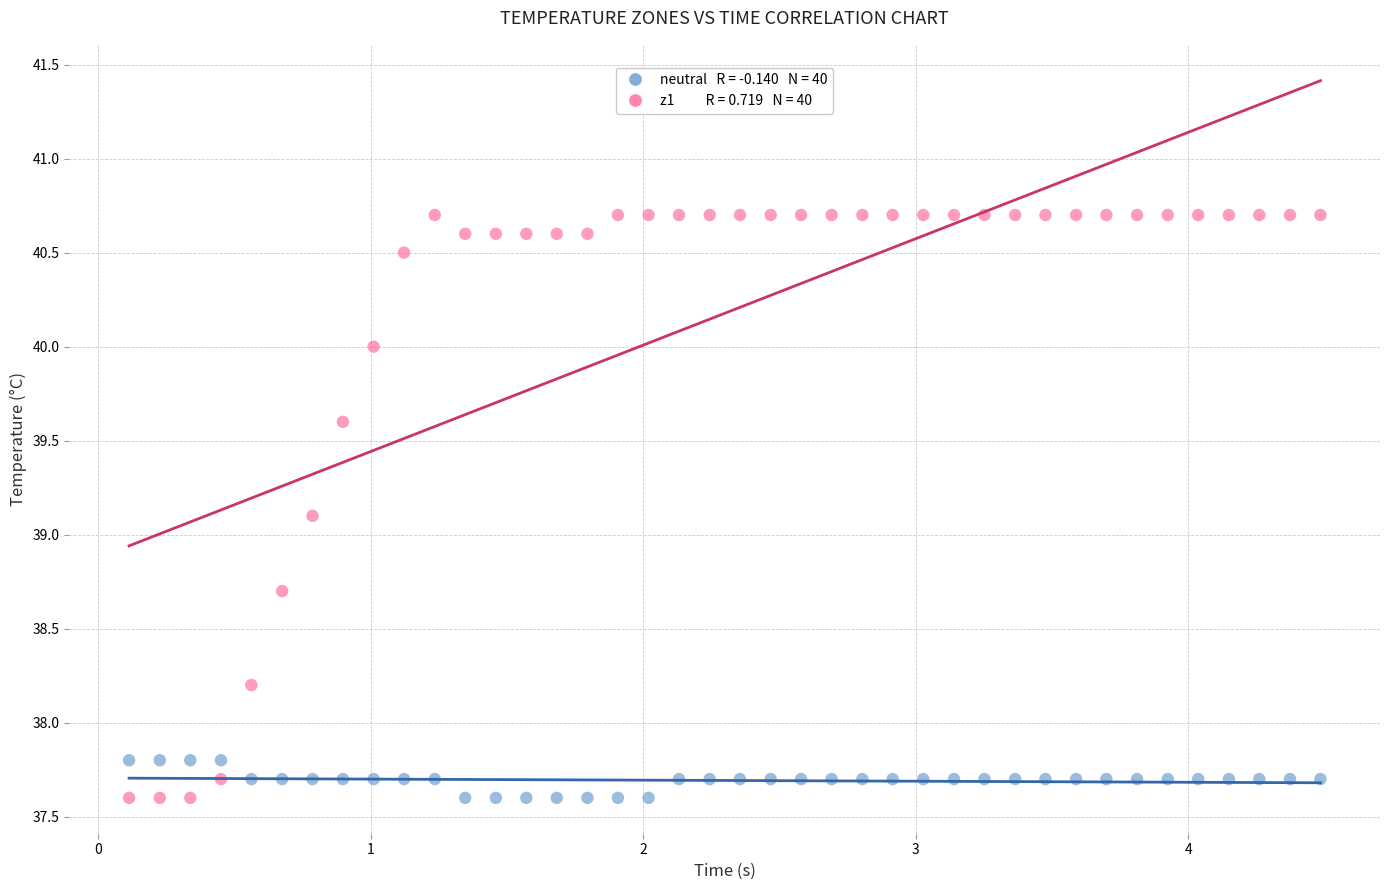

Across all data points, what is the range of Y values (max minus min)?

3.1